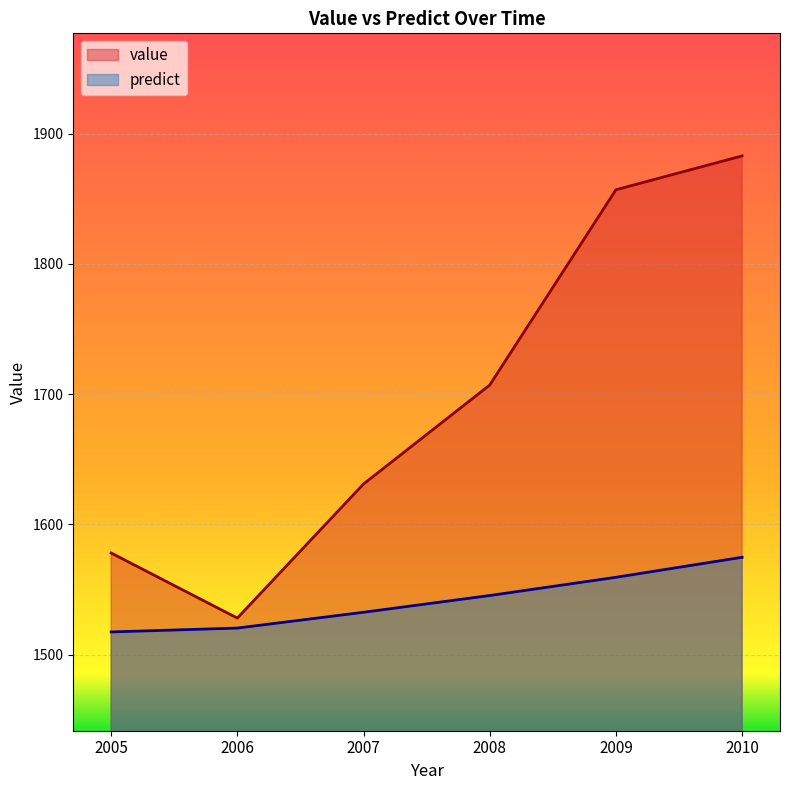

What is the value of the predict point at the 1st from the left?

1517.3